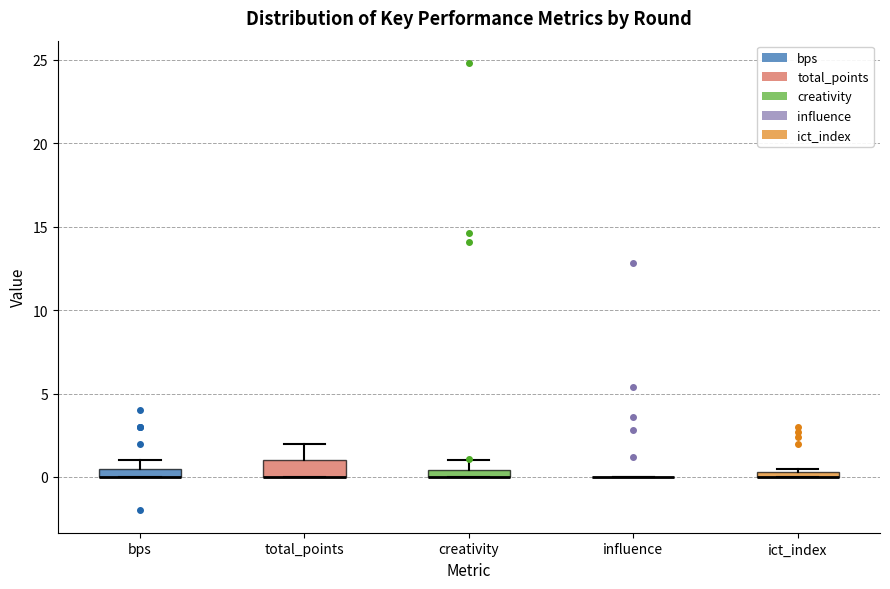

Where is the lower edge of the box for total_points on the y-axis? The values are not printed on the chart, so give them approximately, as read against the axis.

0.0